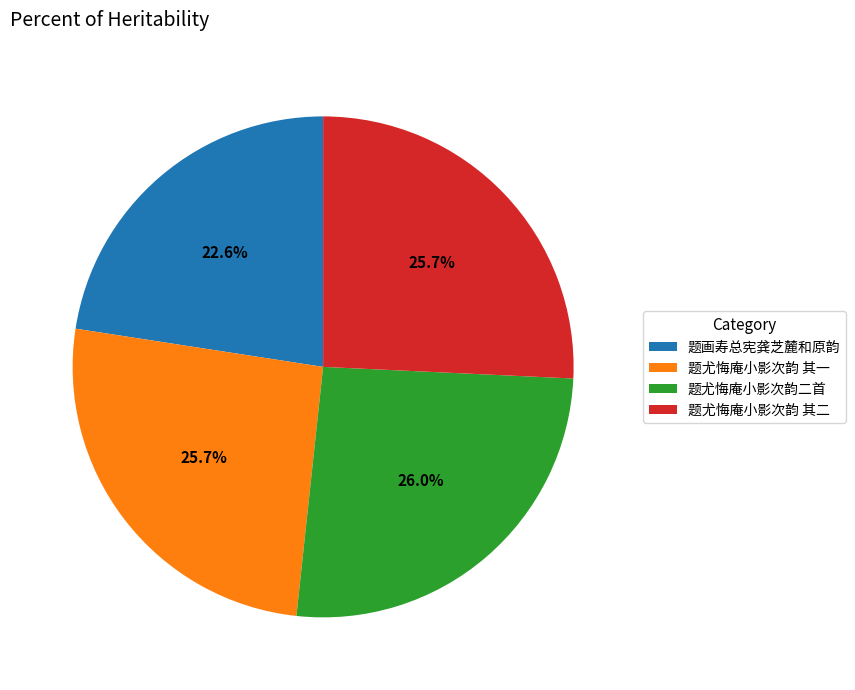

Approximately how many times larger is the value at 题尤悔庵小影次韵 其二 compared to 题尤悔庵小影次韵二首?

1.0